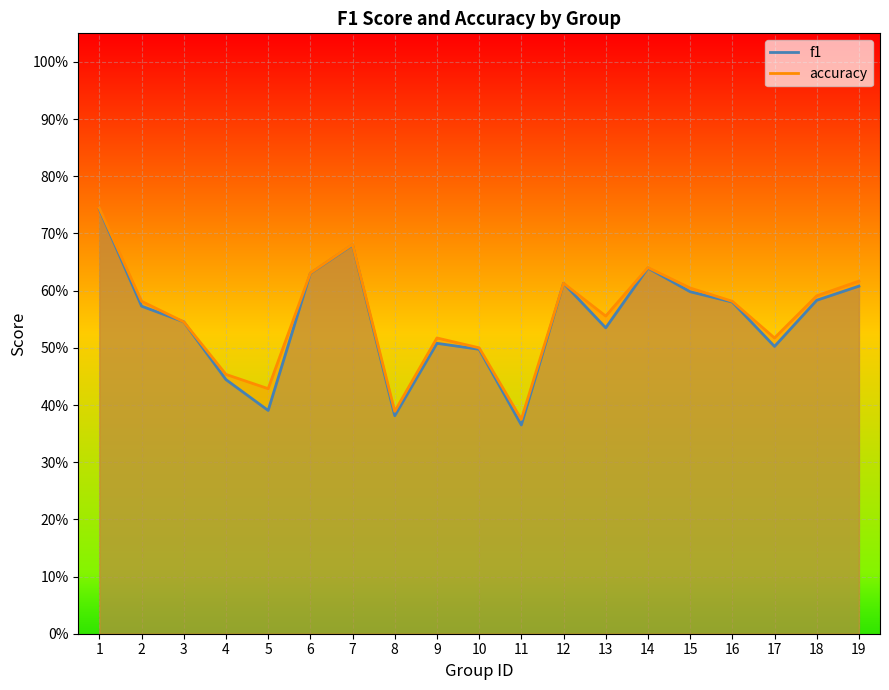

What is the value of the accuracy point at the 14th from the left?

0.6